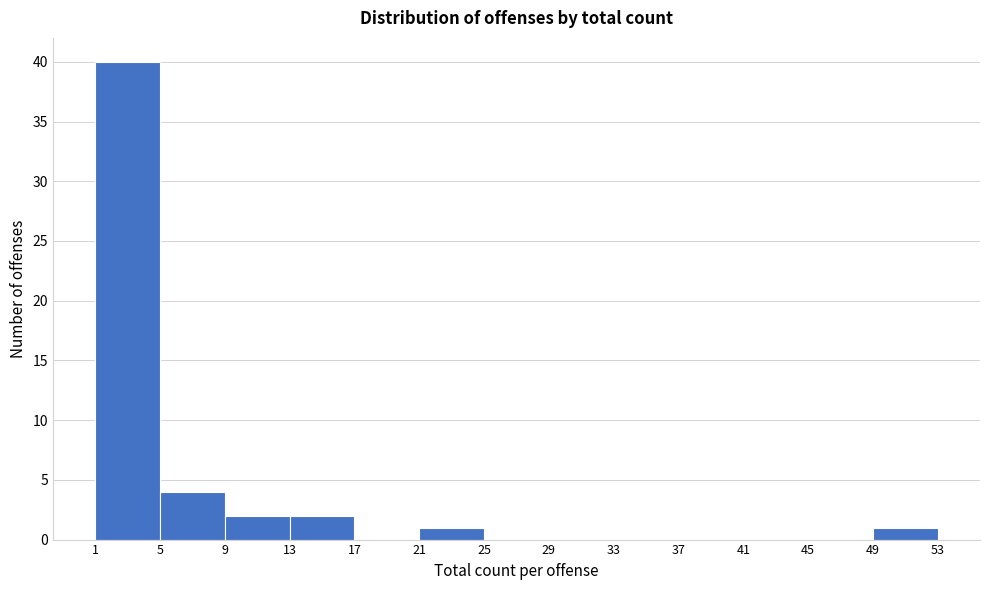

Reading left to right, list every bar in this chart as the range it spans on the x-axis followed by its height. The values are not printed on the chart, so give them approximately, as read against the axis.

1 to 5: 40
5 to 9: 4
9 to 13: 2
13 to 17: 2
17 to 21: 0
21 to 25: 1
25 to 29: 0
29 to 33: 0
33 to 37: 0
37 to 41: 0
41 to 45: 0
45 to 49: 0
49 to 53: 1